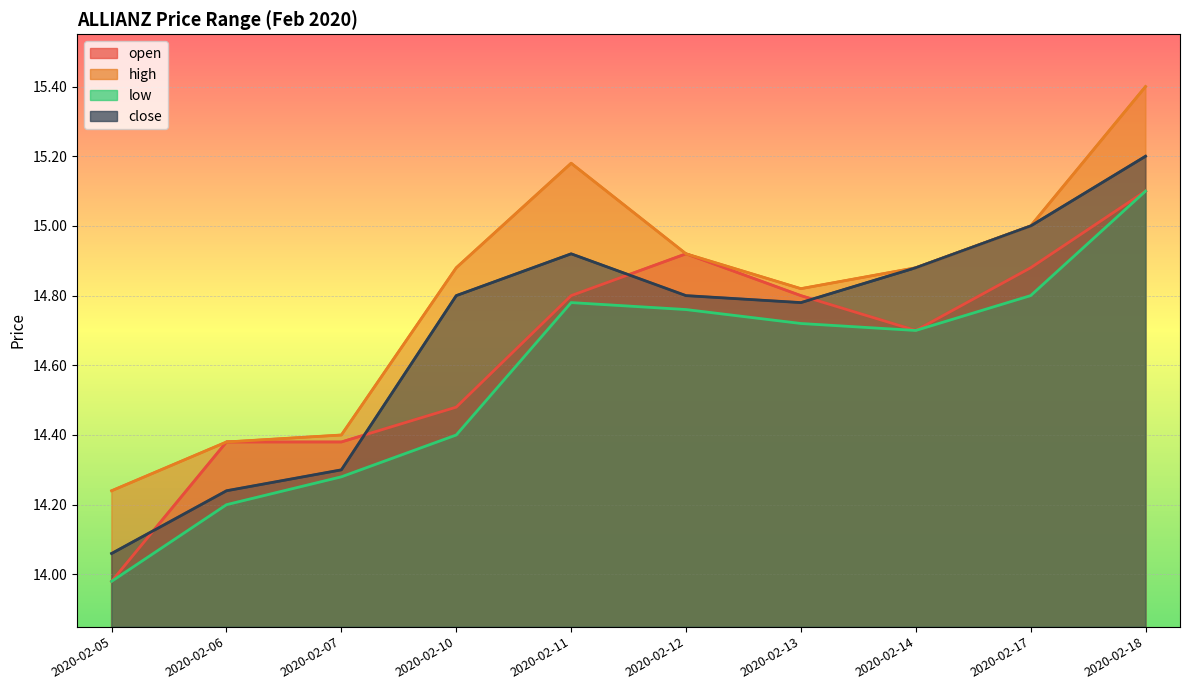

At 2020-02-06, list the series in order from smallest to largest.

low, close, open, high